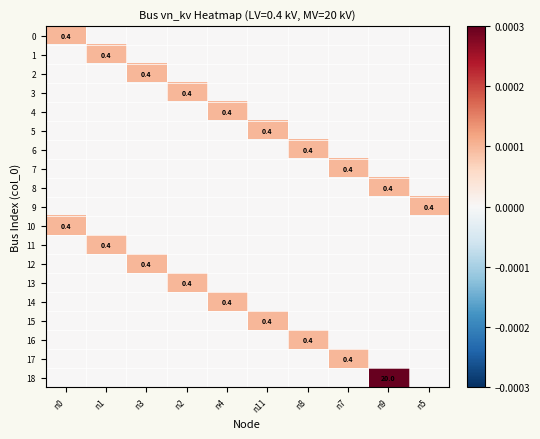

How many values in 17 are above zero?

1